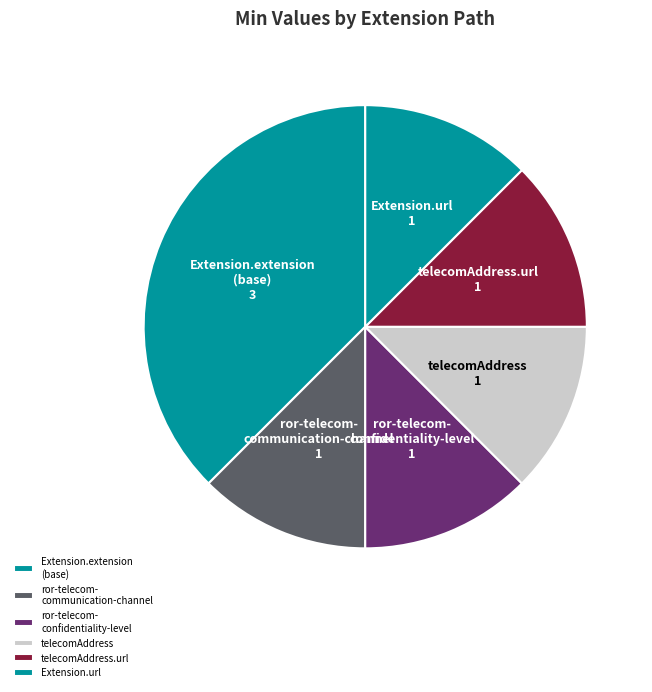

Is it true that telecomAddress.url is 12% of the pie?

True